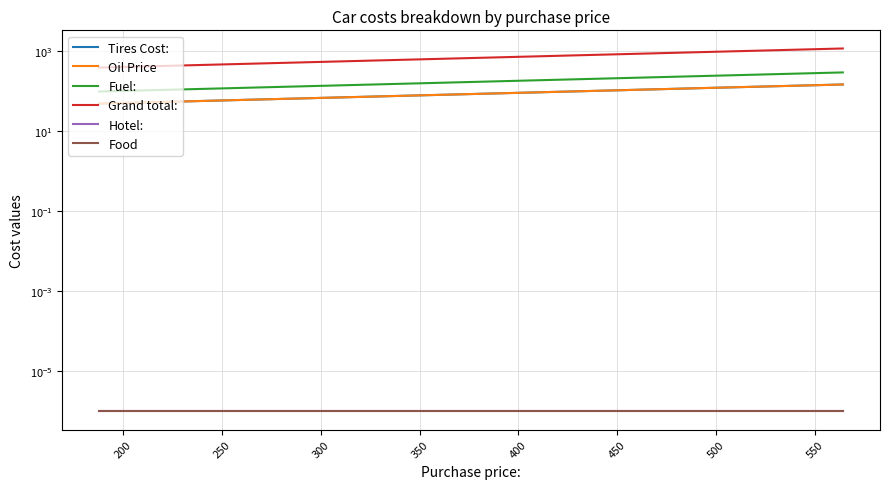

The value of Hotel: at 250 is 0.0. True or false?

False